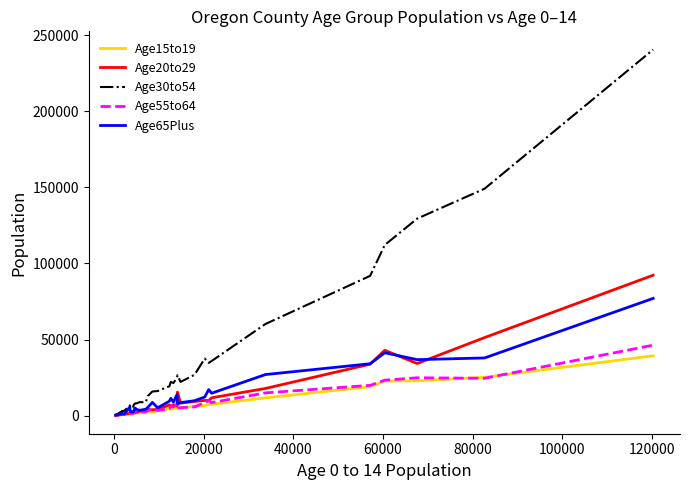

Which series has the largest total across all categories?

Age30to54